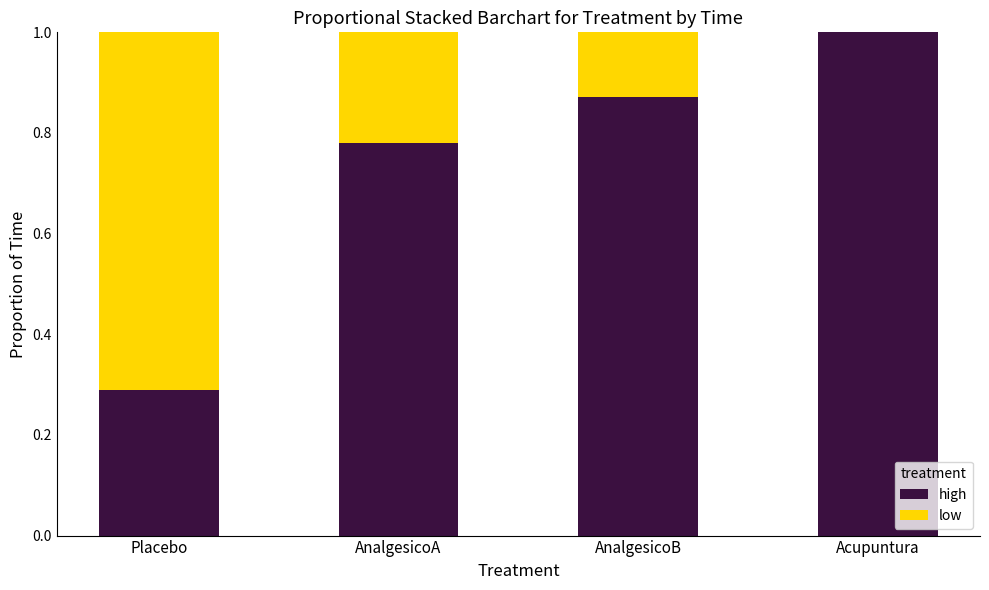

Are the bars grouped side by side (vs. stacked)?

No